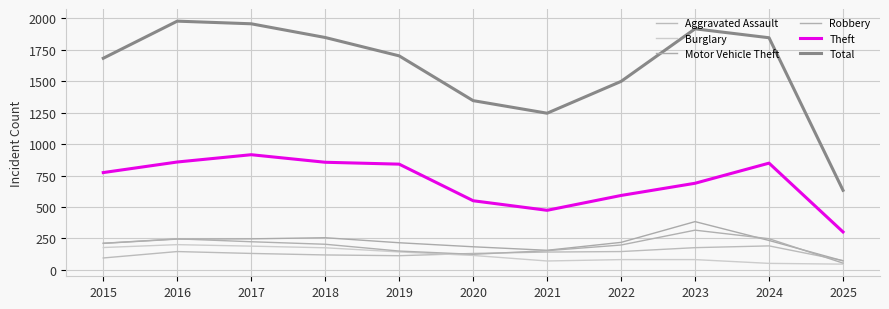

What is the sum of the Burglary values at 2018 and 2021?

247